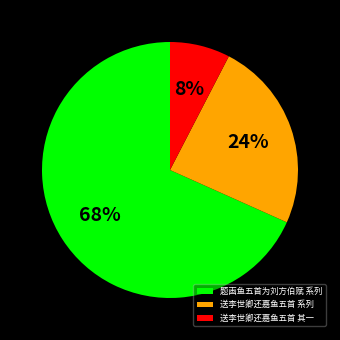

Which category accounts for the majority?

题画鱼五首为刘方伯赋 系列